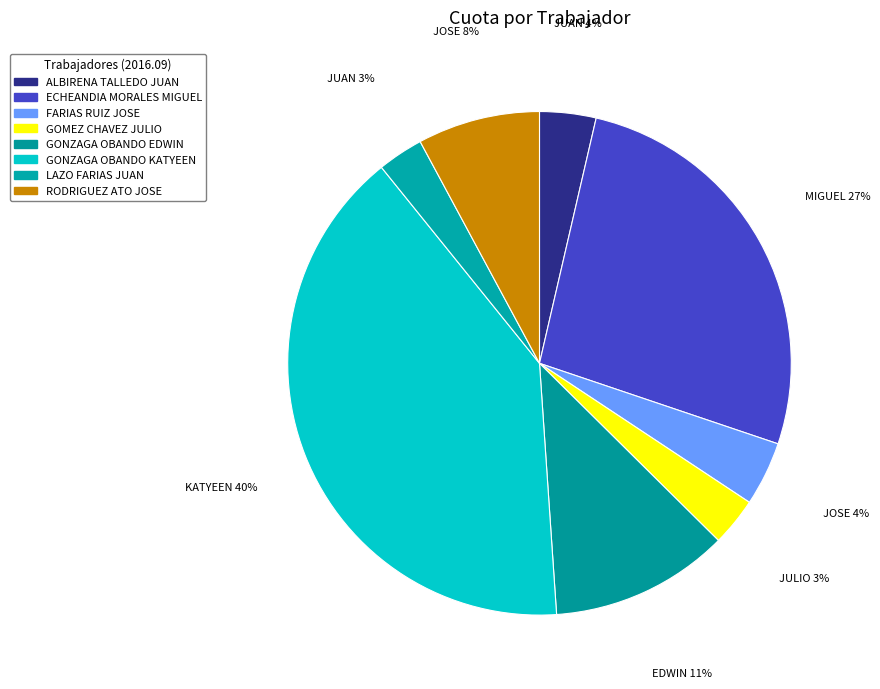

To the nearest percent, what is the combined percentage of GOMEZ CHAVEZ JULIO and FARIAS RUIZ JOSE?

7%